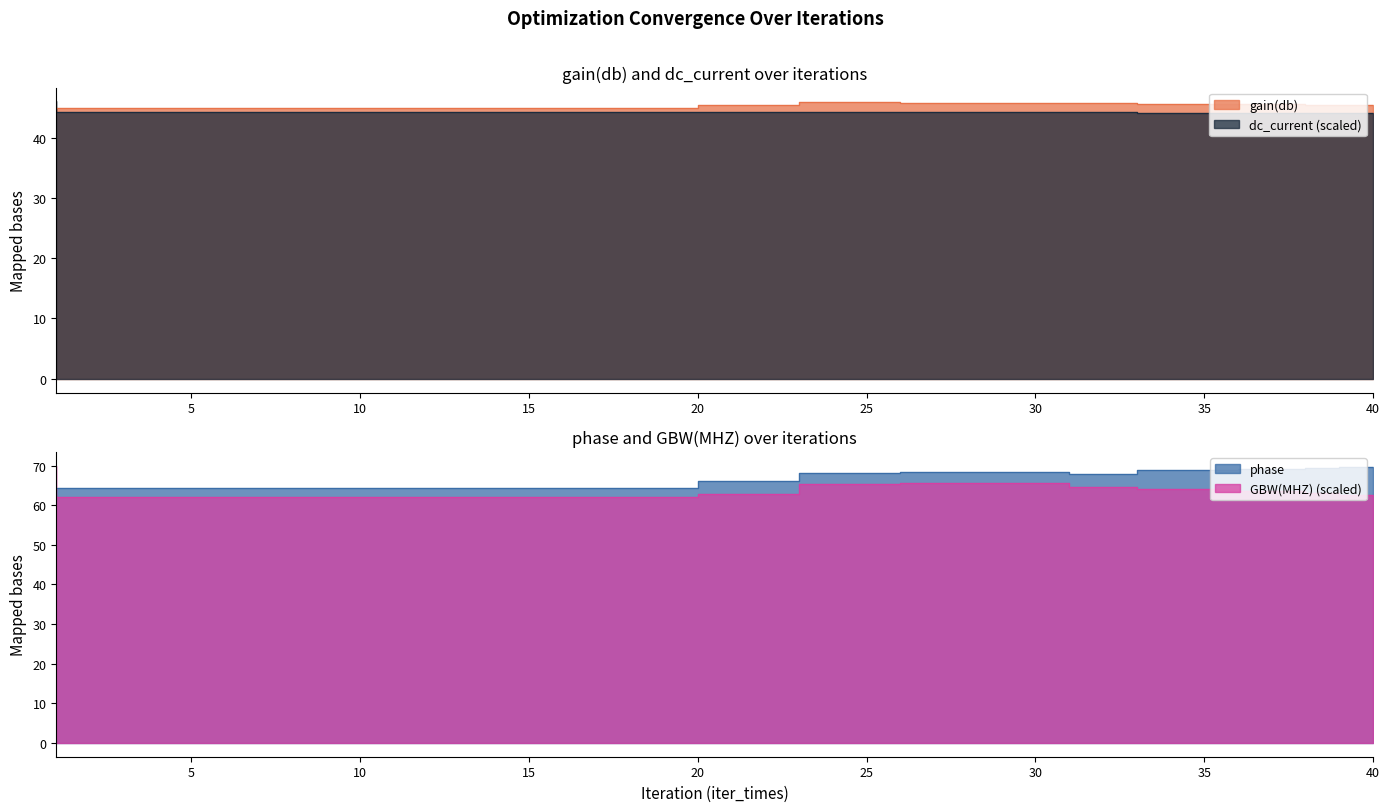

What is the value of the dc_current_scaled point at the 4th from the left?

44.3